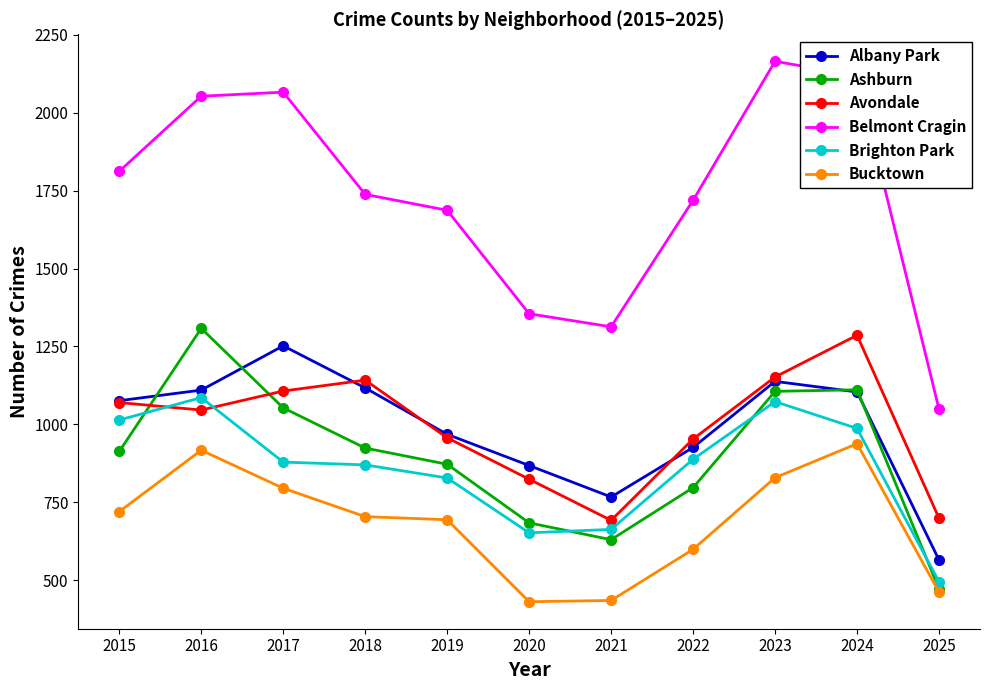

What is the total value across all series at 2020?

4814